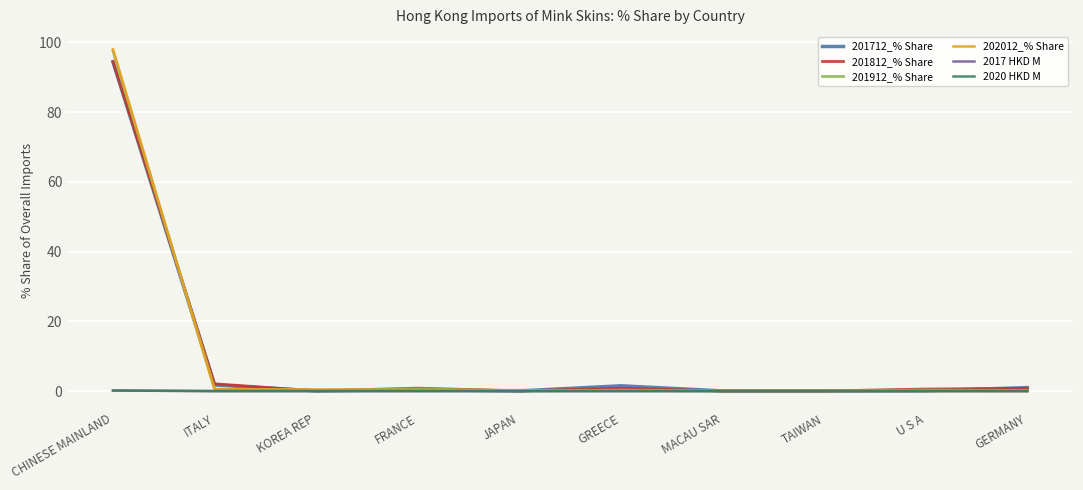

The 2020 HKD M series shows 0.0 at GREECE. True or false?

True